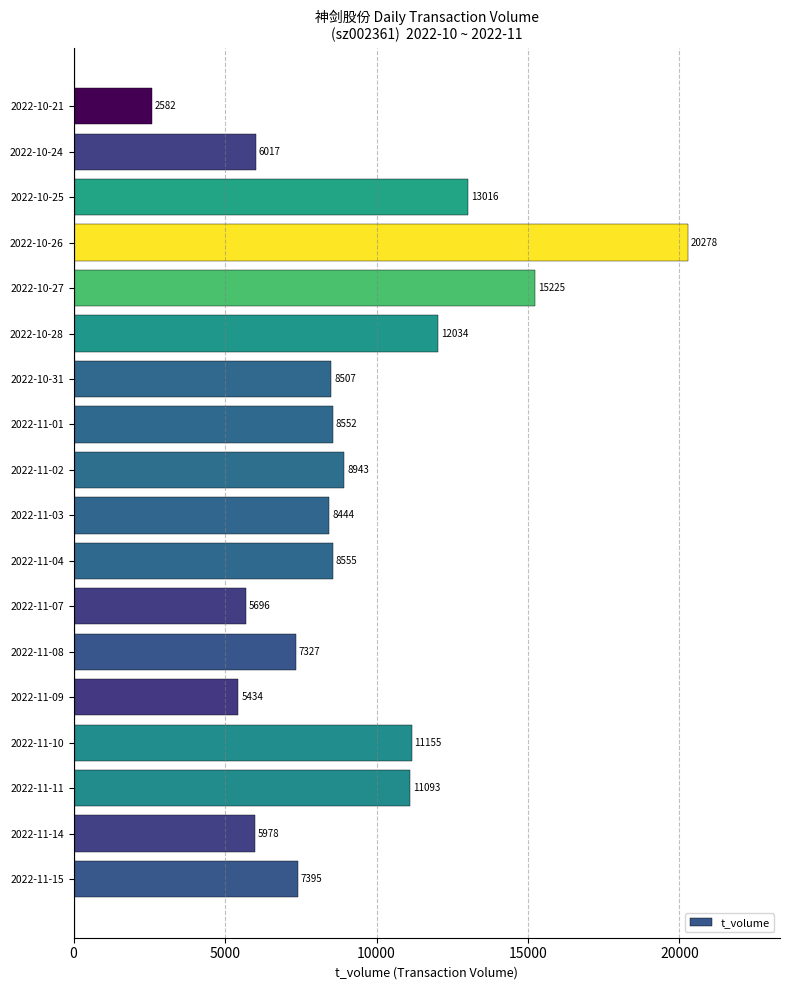

True or false: the data shows 5696 at 2022-11-07.

True